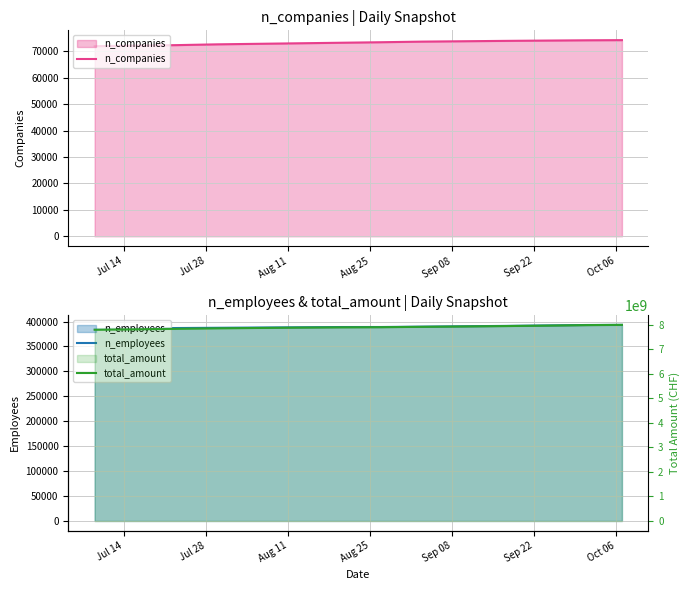

What is the maximum value for n_companies?

74286